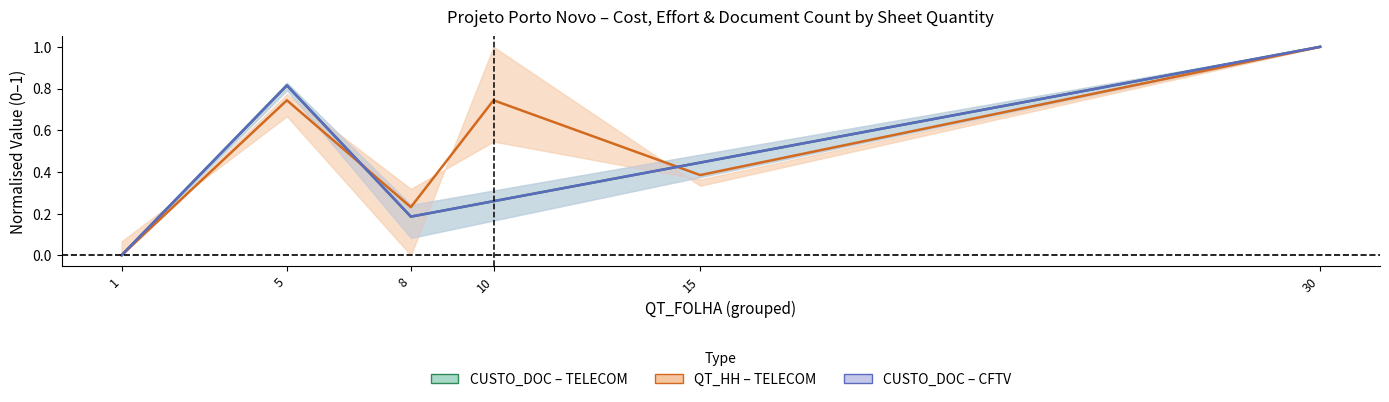

How many positive values does the CUSTO_DOC – TELECOM series have?

5